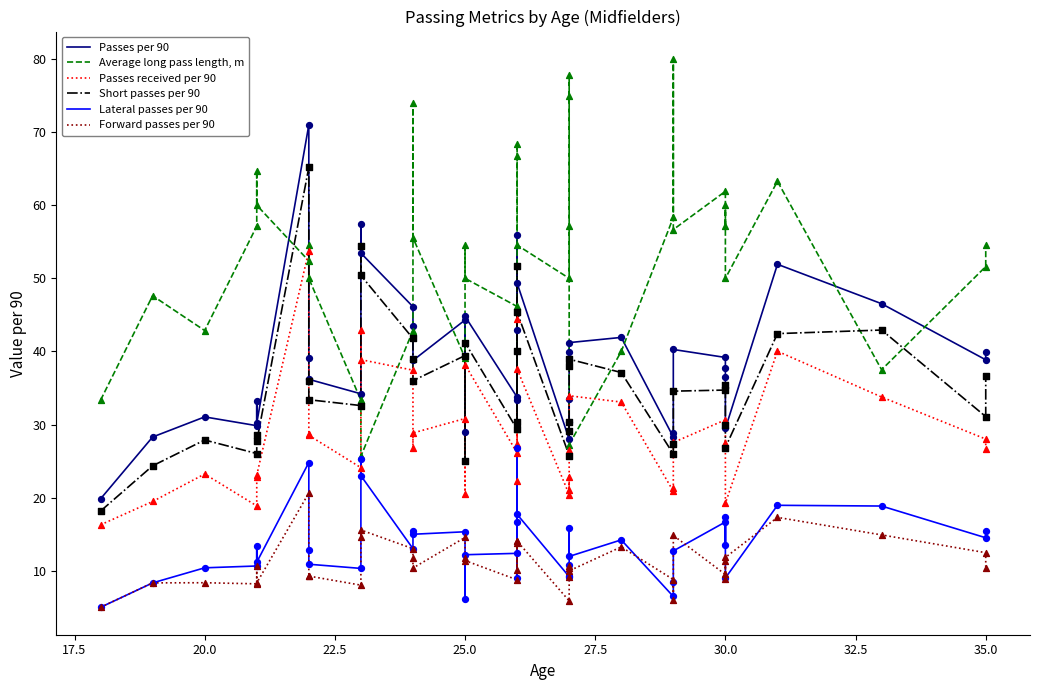

At how many categories does at least one series exceed 24?

40